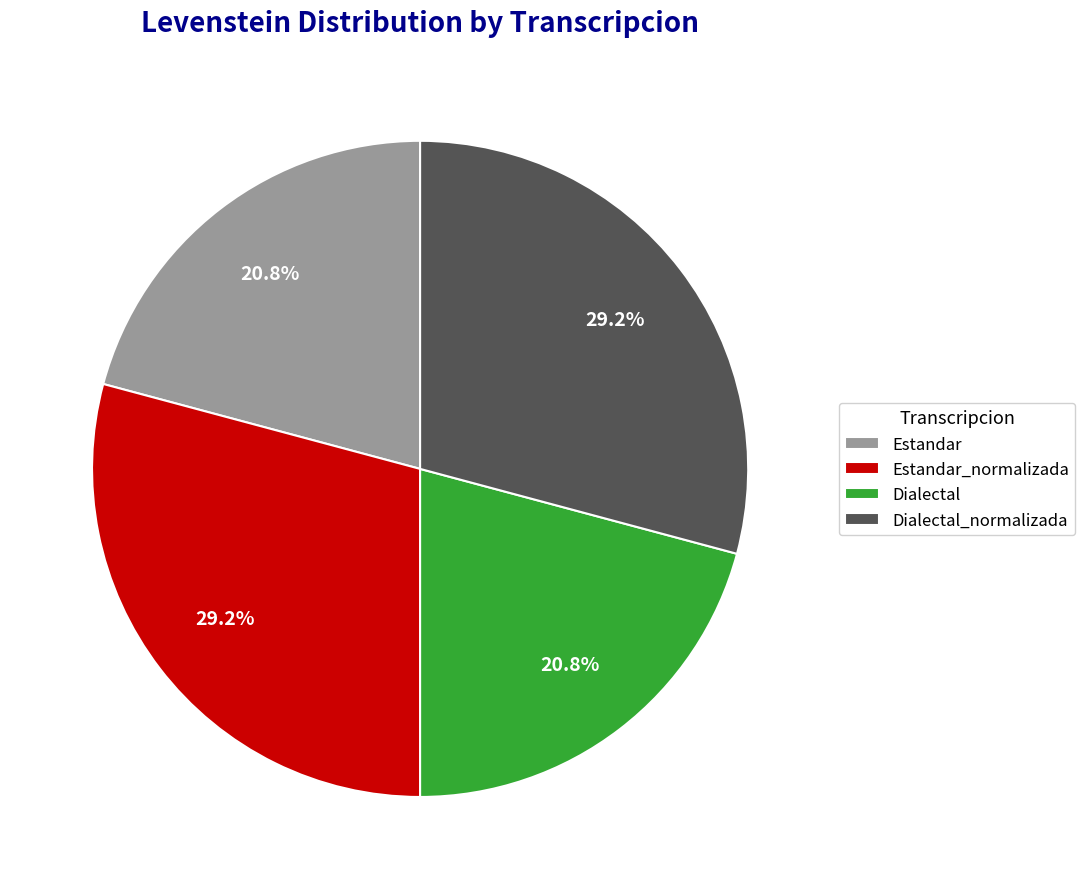

What percentage do Estandar and Dialectal_normalizada together represent?

50.0%